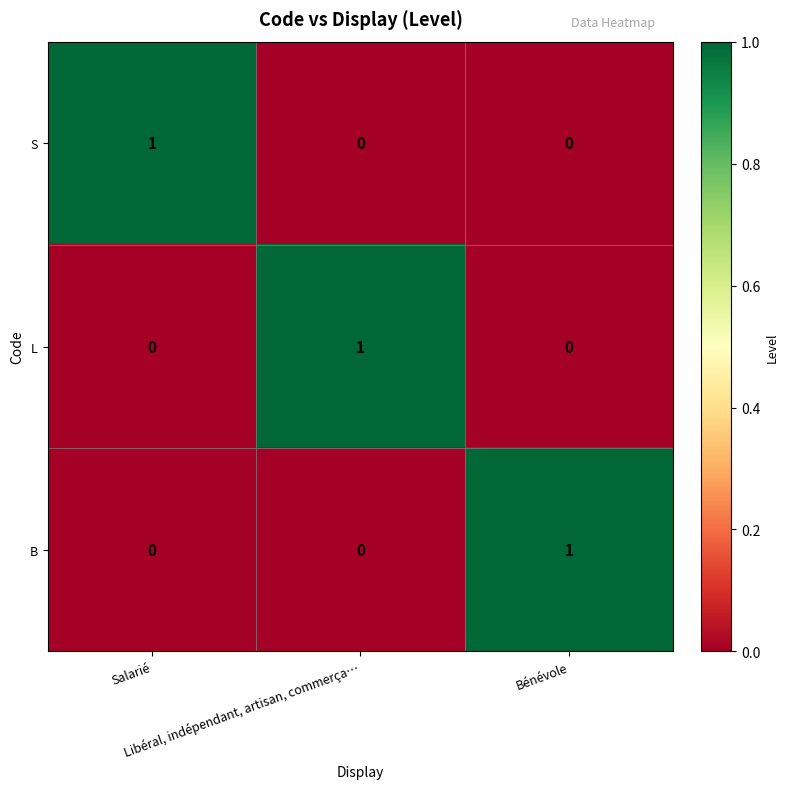

At how many categories does at least one series exceed 0?

3